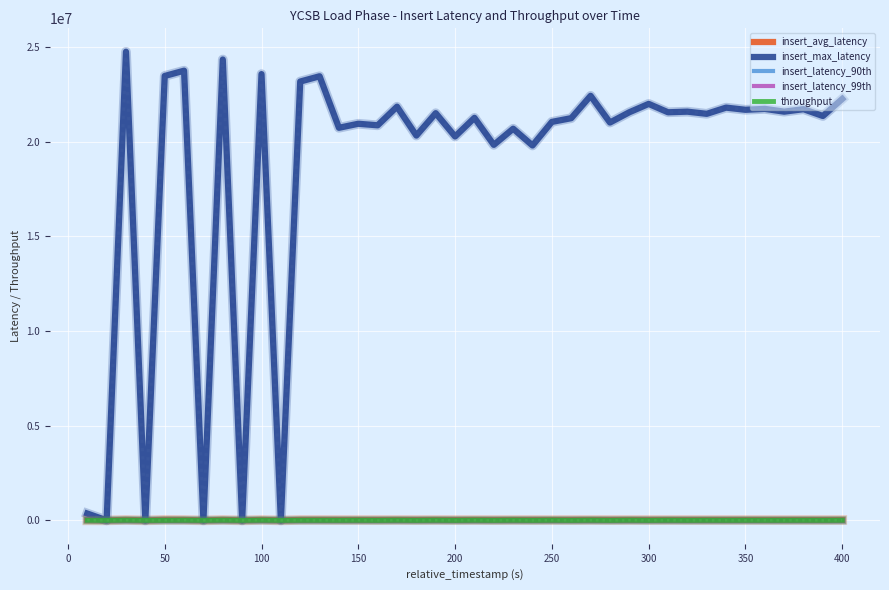

Which series has the largest total across all categories?

insert_max_latency